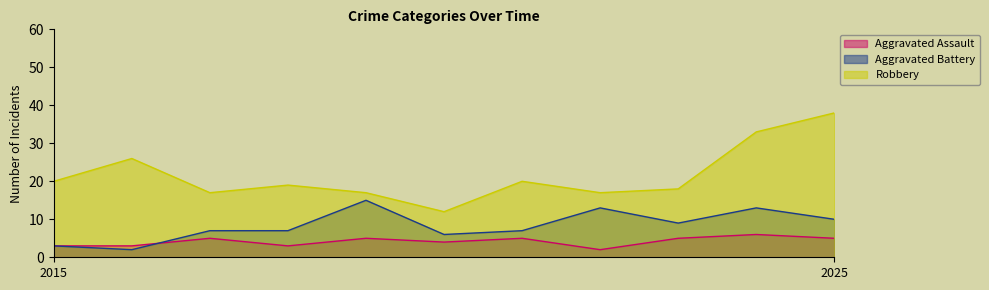

How many distinct data groups are displayed?

3